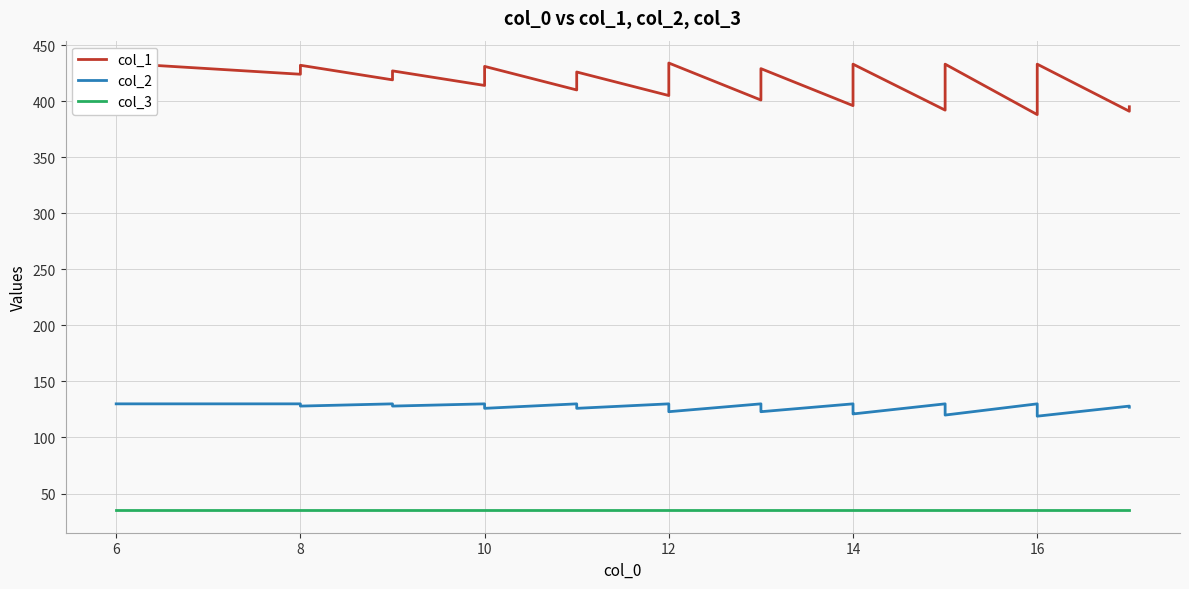

True or false: col_3 and col_2 cross at least once.

False